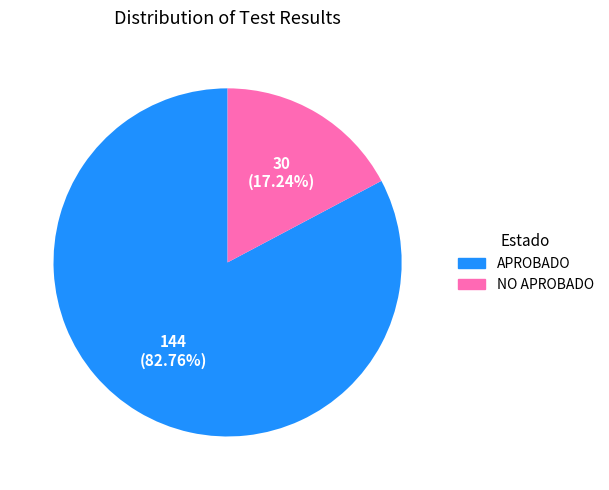

True or false: APROBADO accounts for 83% of the total.

True